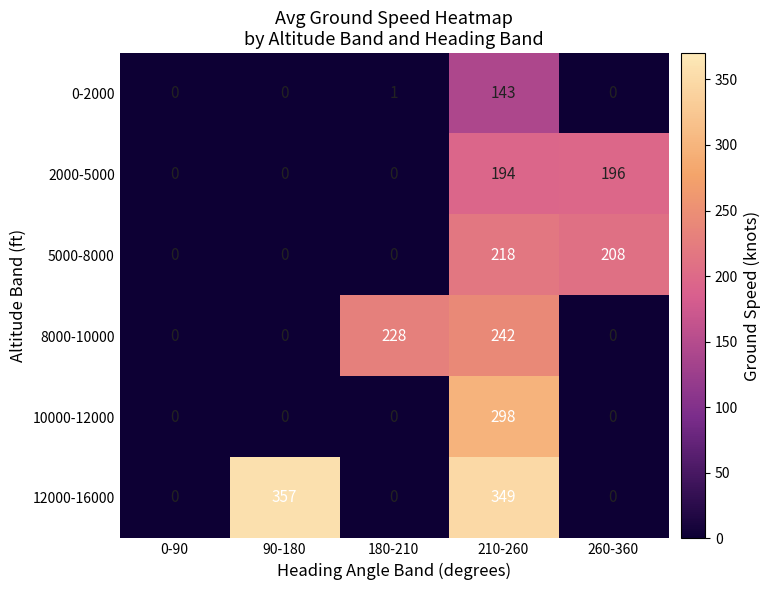

At how many categories does at least one series exceed 129?

4